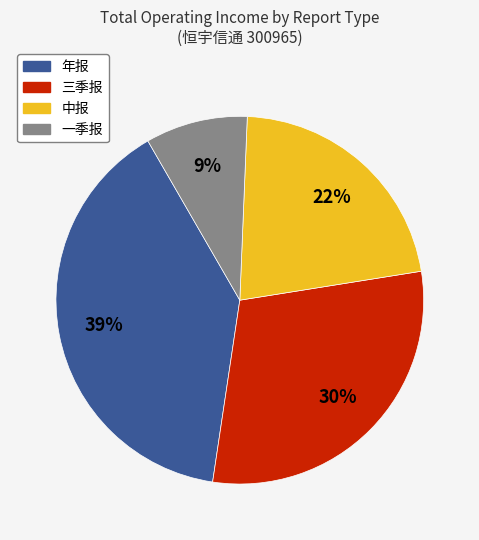

To the nearest percent, what is the difference between the 一季报 and 三季报 slice percentages?

21%